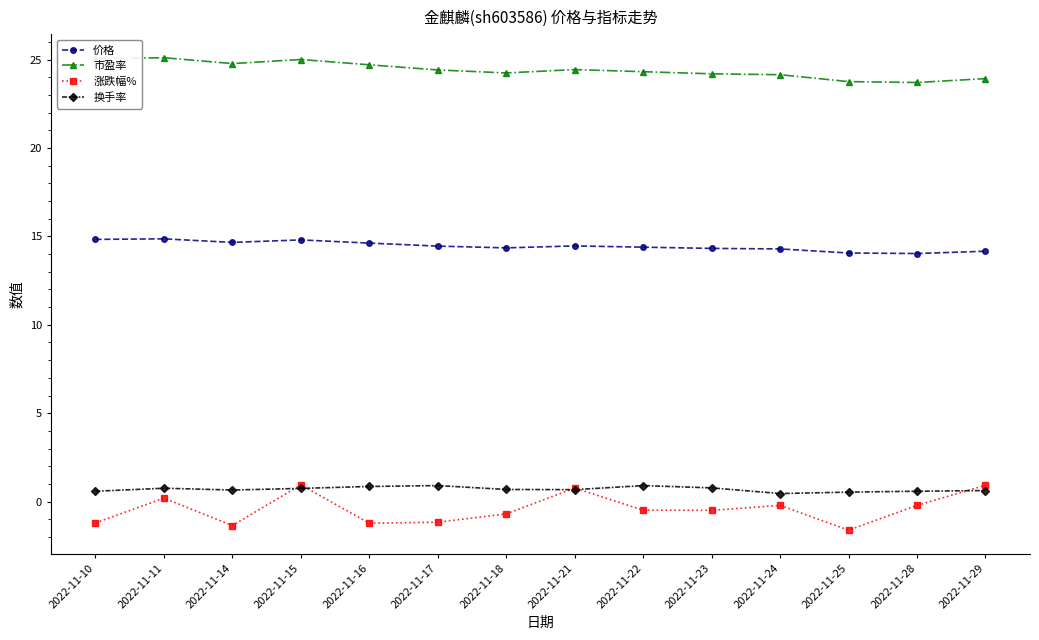

Which series has the widest spread of values?

涨跌幅%